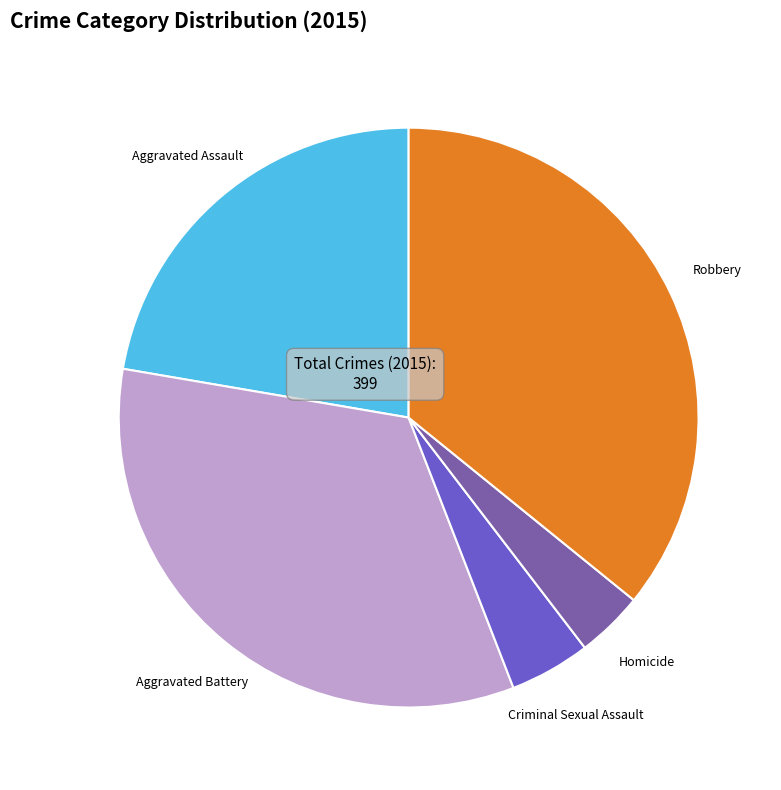

Is it true that Criminal Sexual Assault is 11% of the pie?

False